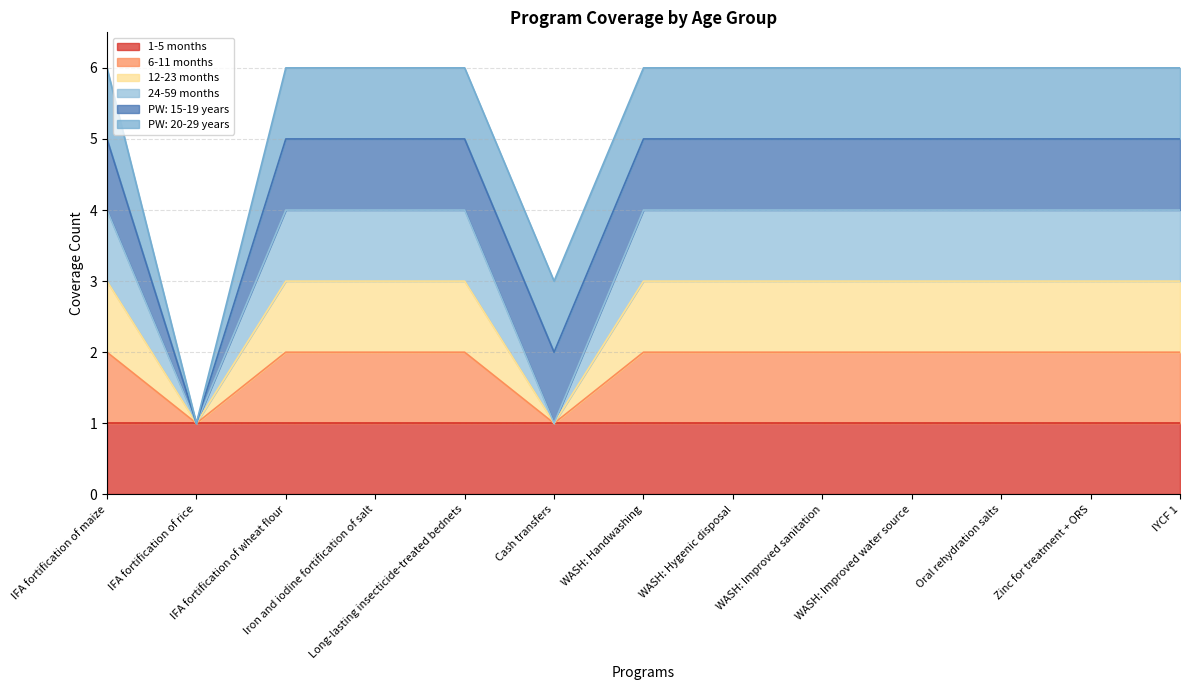

What is the difference between the maximum and minimum values in the 6-11 months series?

1